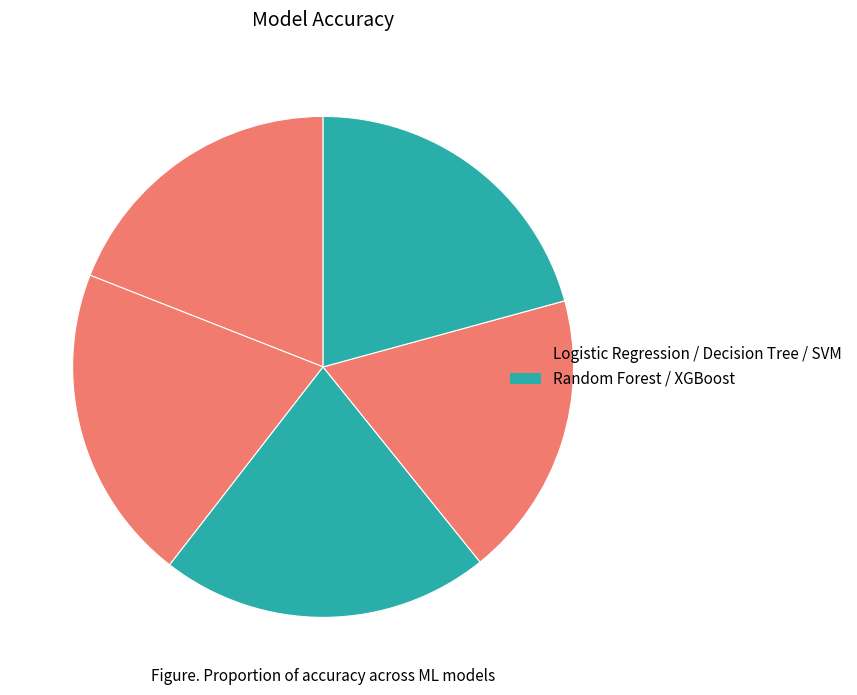

Which category has the smallest portion of the pie?

SVM